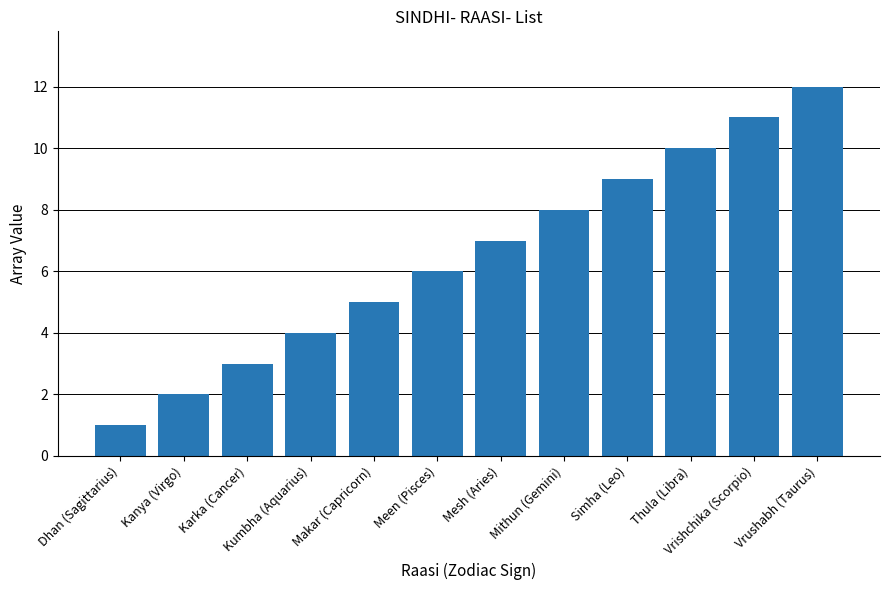

Approximately how many times larger is the value at Kumbha (Aquarius) compared to Kanya (Virgo)?

2.0